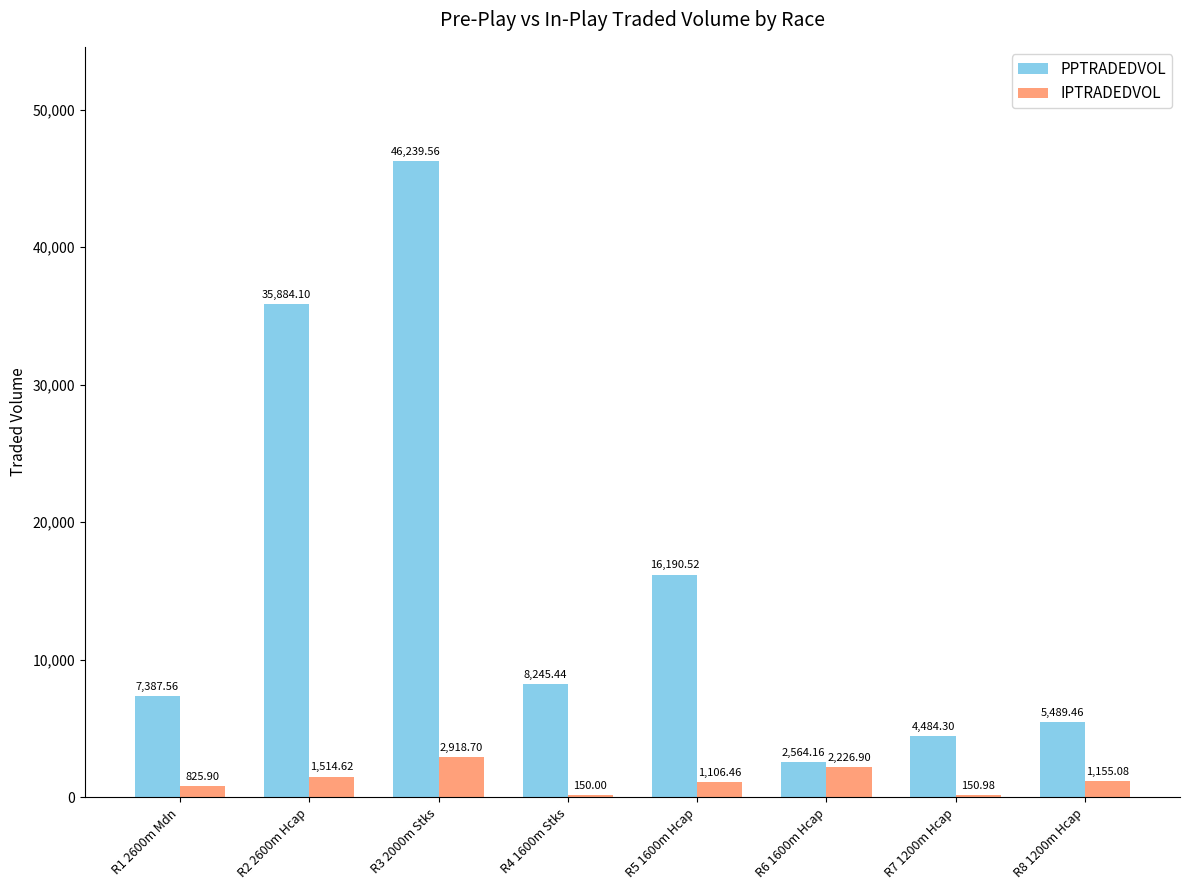

Which series has the largest range (max minus min)?

PPTRADEDVOL